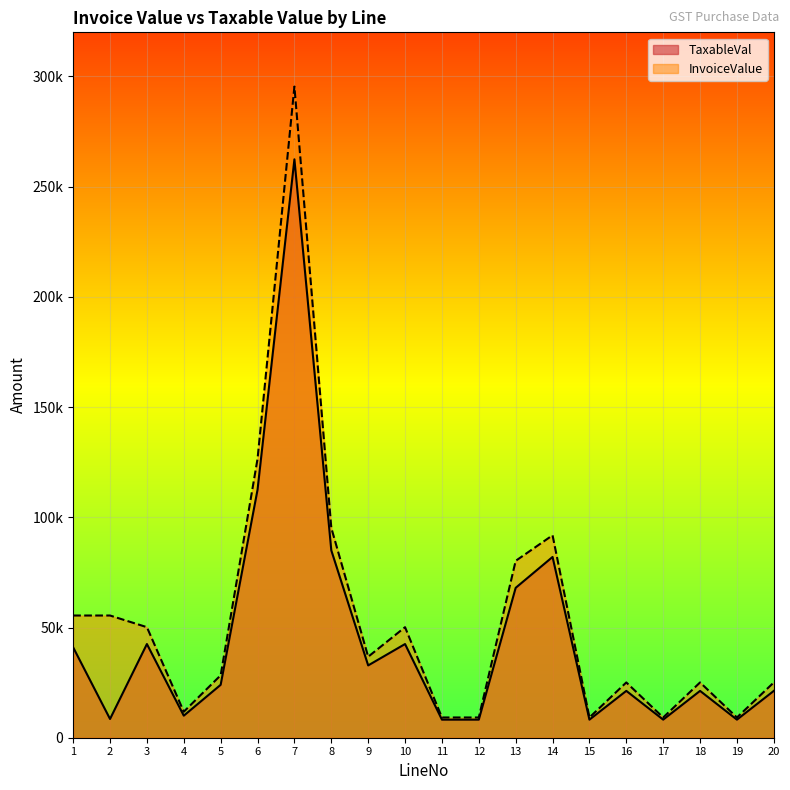

True or false: InvoiceValue and TaxableVal cross at least once.

False